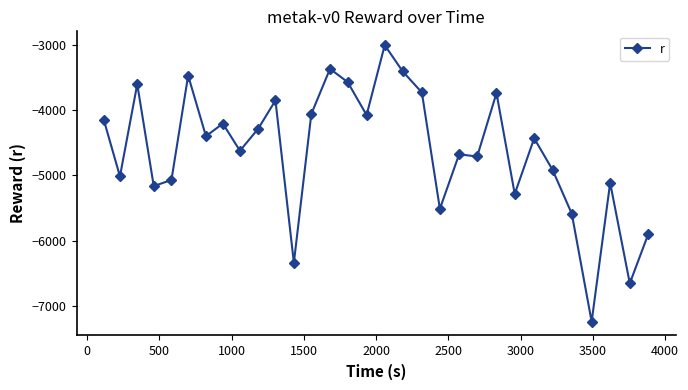

What is the difference between the maximum and second lowest values?

3645.2